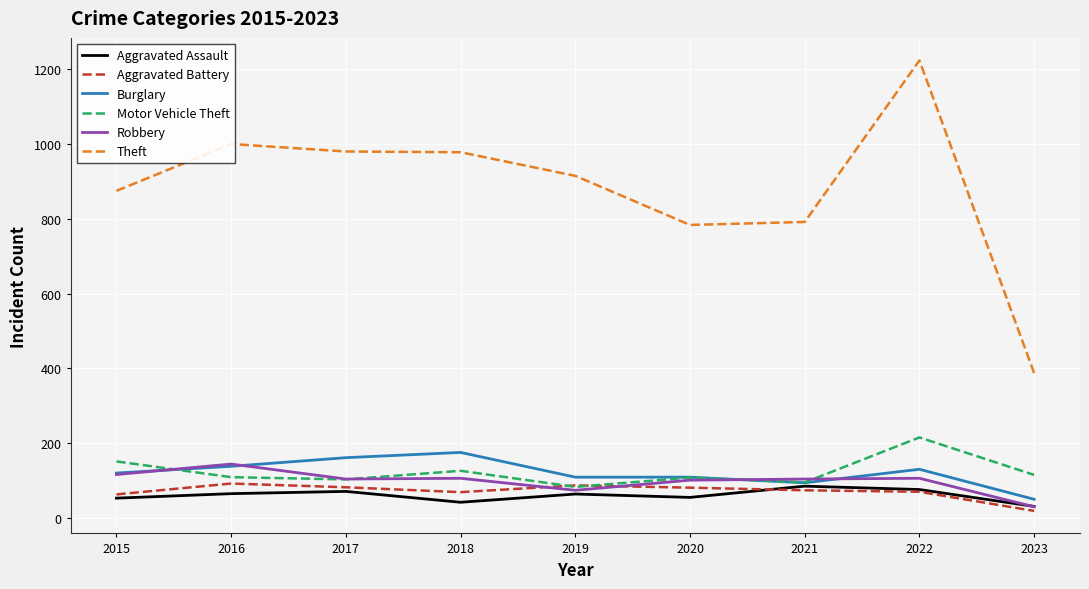

What is the greatest value displayed?

1222